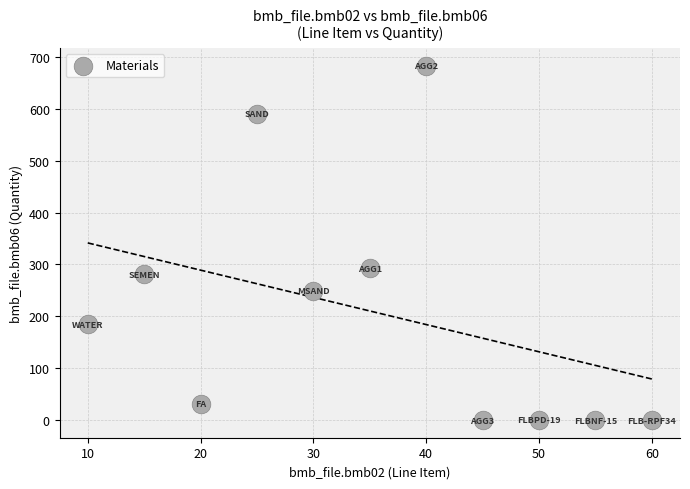

What is the range of X values (max minus min)?

50.0